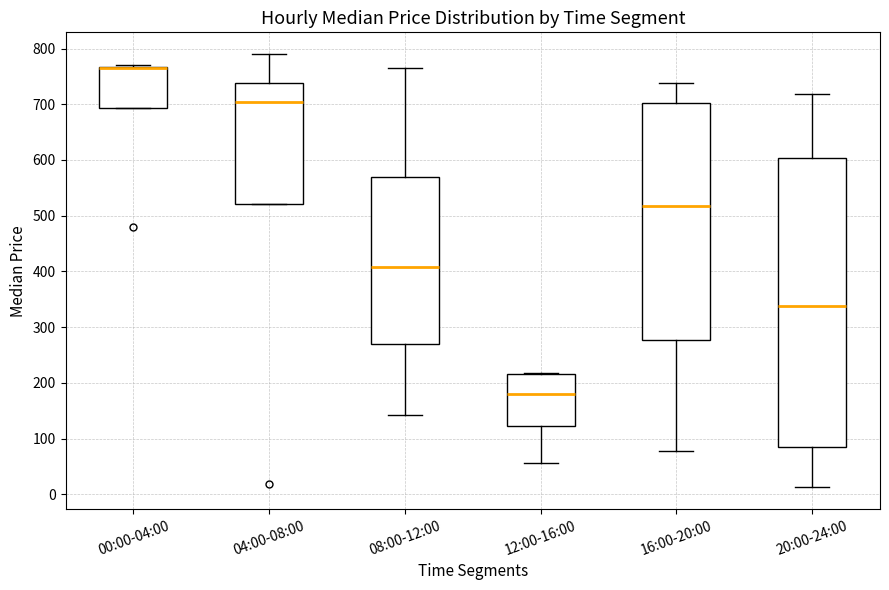

Reading left to right, read every box against the y-axis: the position of its median line, the range the box covers, and the ends of its whiskers. The values are not printed on the chart, so give them approximately, as read against the axis.

00:00-04:00: median 770 (drawn on the box's upper edge), box 690 to 770, whiskers 690 to 770 (just above the box's upper edge)
04:00-08:00: median 700, box 520 to 740, whiskers 520 to 790
08:00-12:00: median 410, box 270 to 570, whiskers 140 to 760
12:00-16:00: median 180, box 120 to 220, whiskers 60 to 220
16:00-20:00: median 520, box 280 to 700, whiskers 80 to 740
20:00-24:00: median 340, box 90 to 600, whiskers 10 to 720